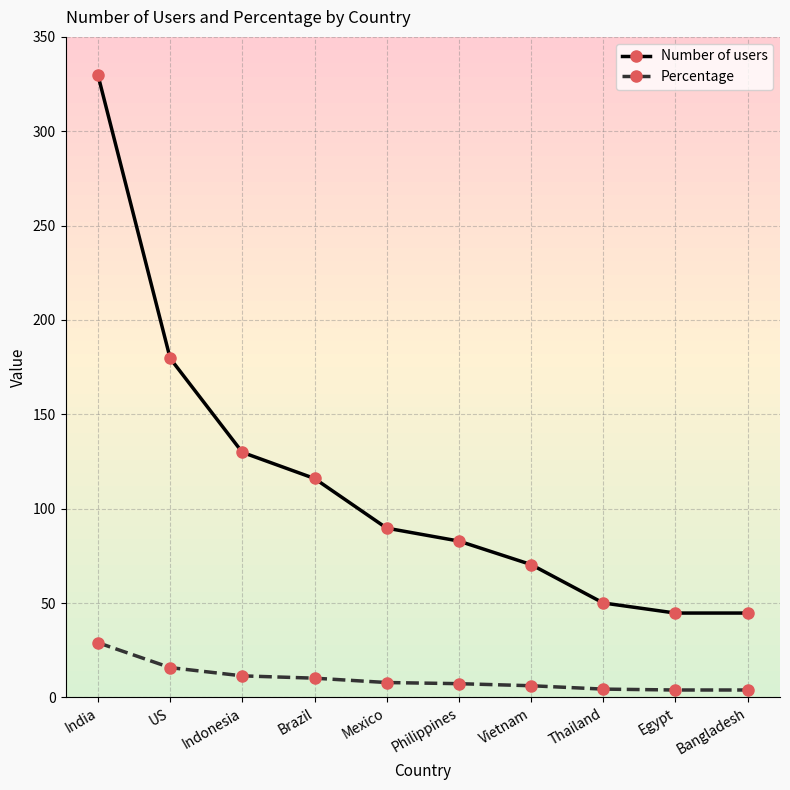

What is the value of the Number of users point at the 2nd from the left?

179.7